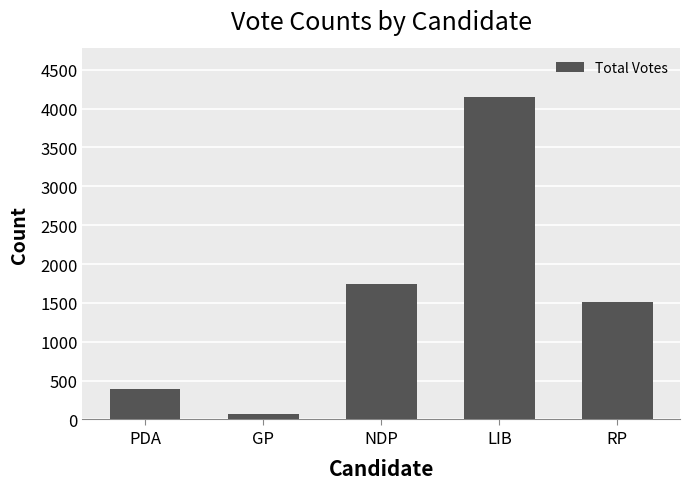

Which category has the lowest value across all series?

GP